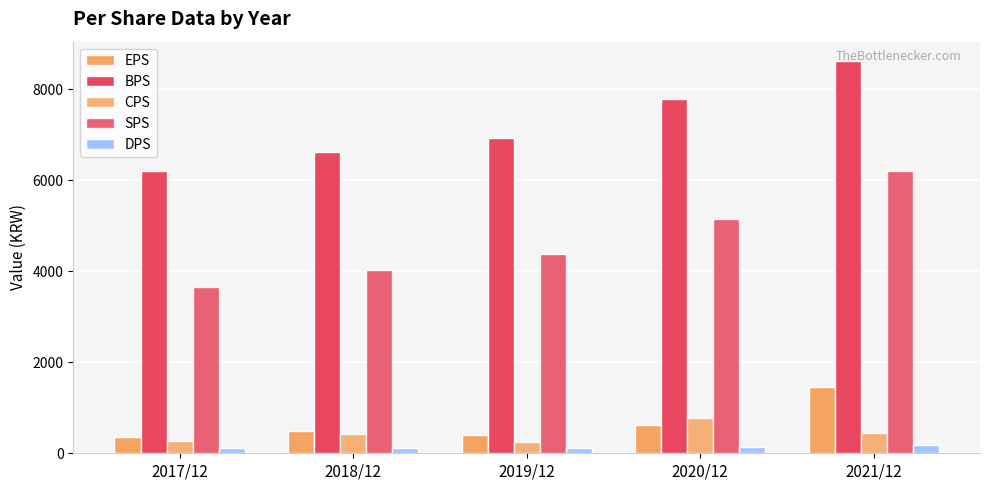

How many categories are shown in the chart?

5